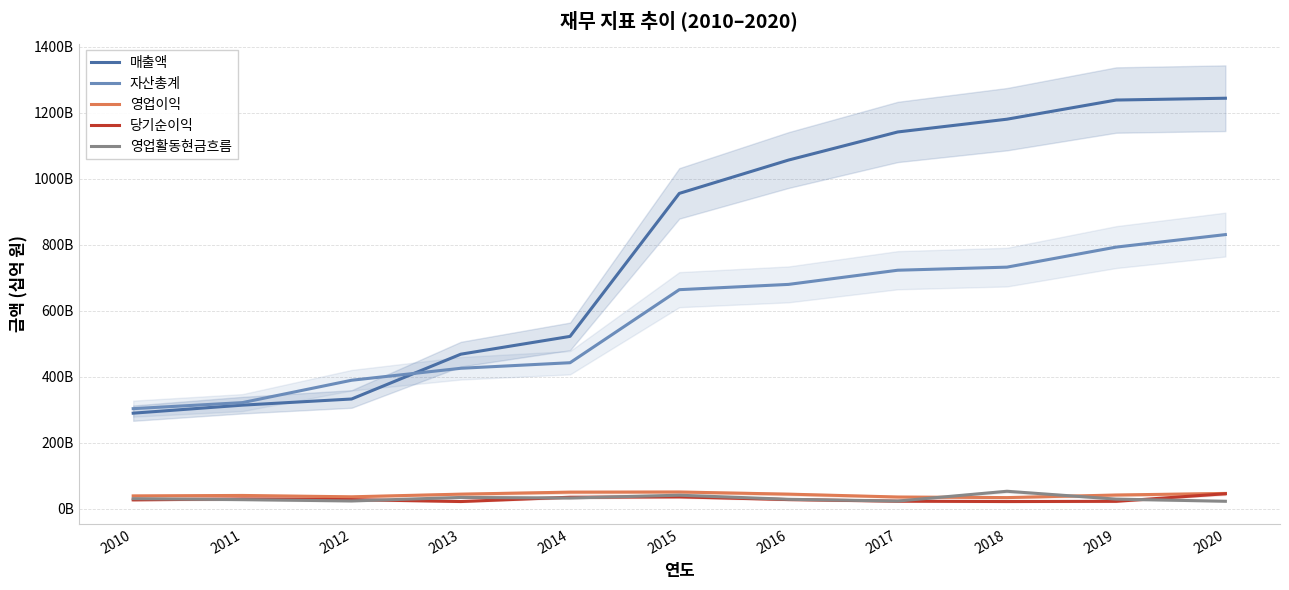

What is the difference between the 영업이익 values at 2010 and 2013?

5266791896